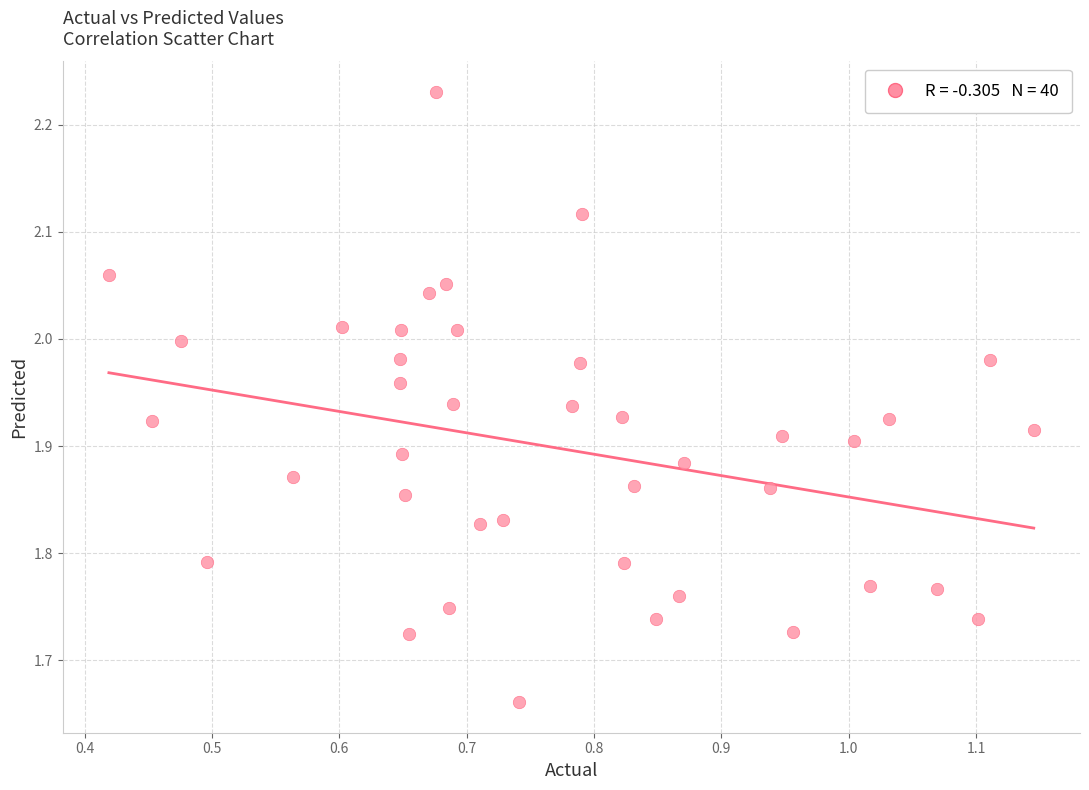

What is the range of X values (max minus min)?

0.7